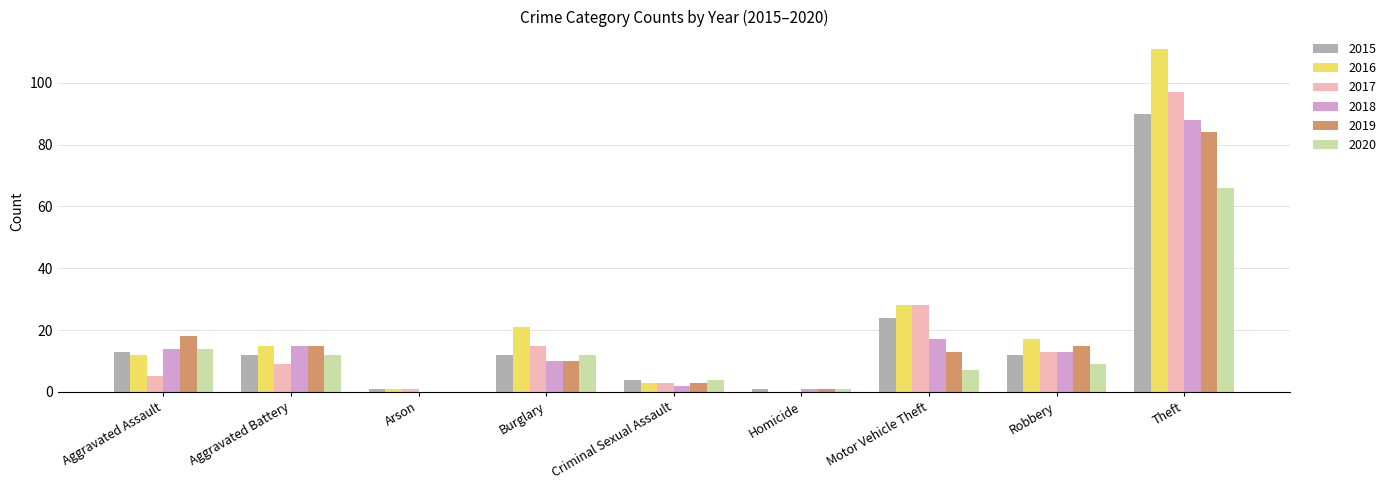

What is the approximate value of 2016 at Motor Vehicle Theft, to the nearest 50?

50